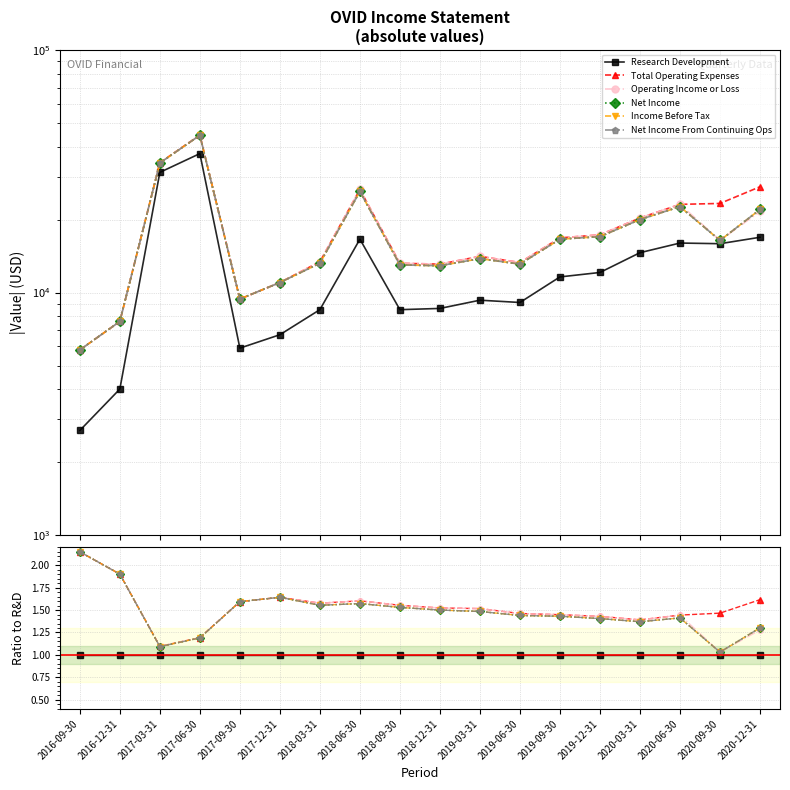

What value does the Operating Income or Loss series have at 2017-03-31?

1.1